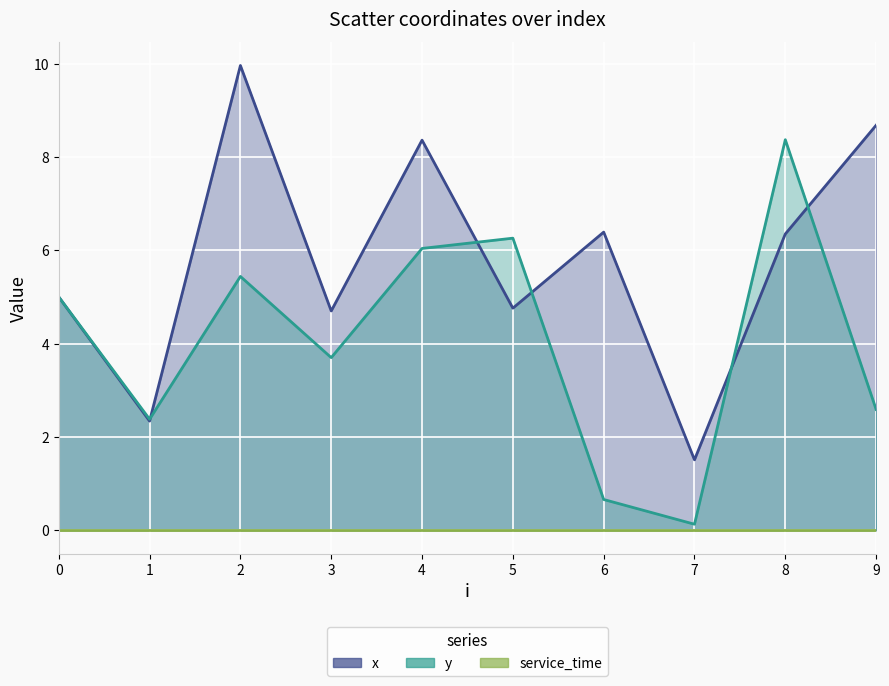

What are all the series names shown in the legend?

x, y, service_time